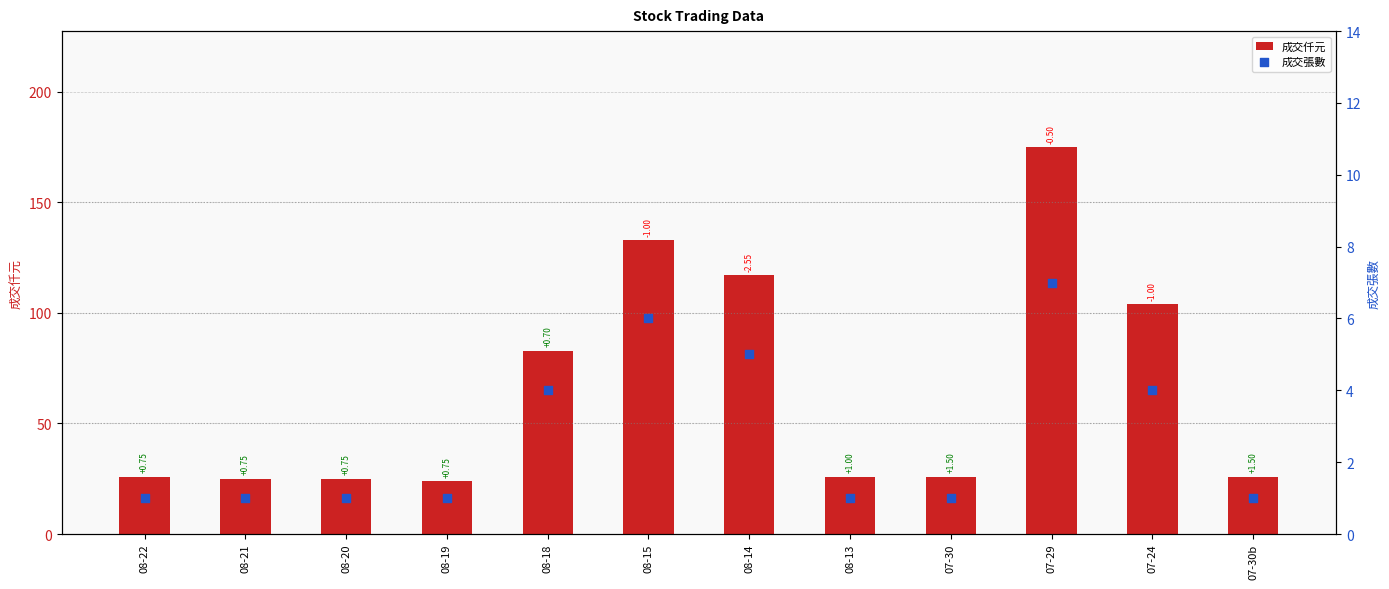

Which series has the largest total across all categories?

成交仟元